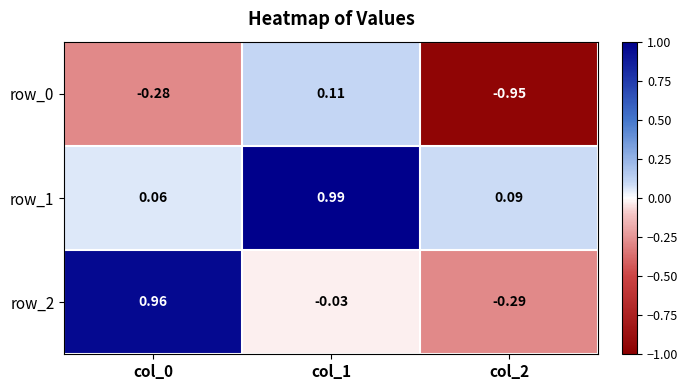

Is the value of row_0 at col_2 greater than the value of row_2 at col_1?

No